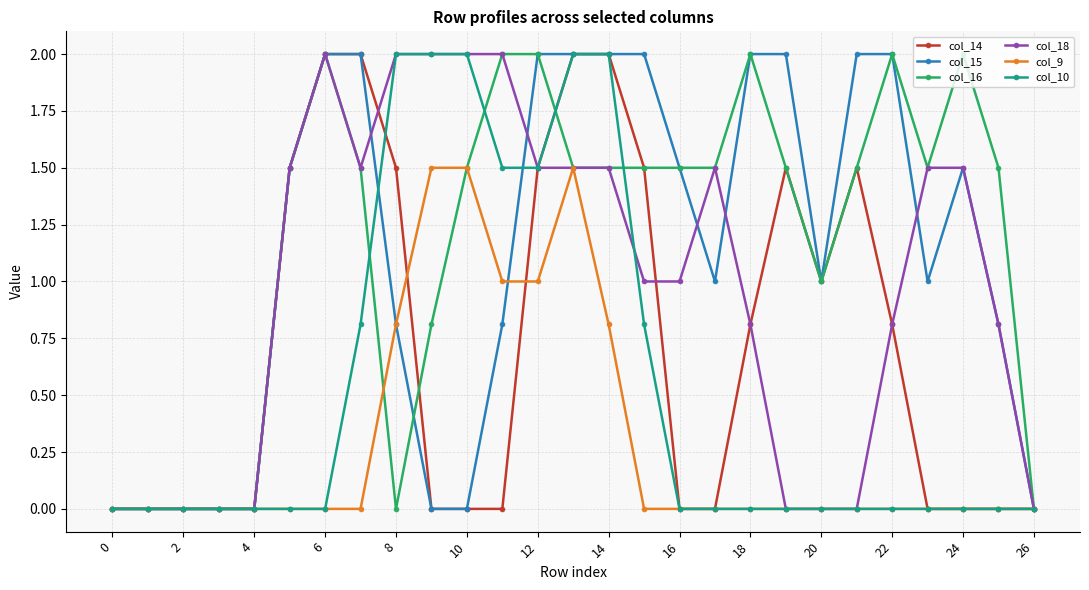

What is the maximum value shown in the chart?

2.0